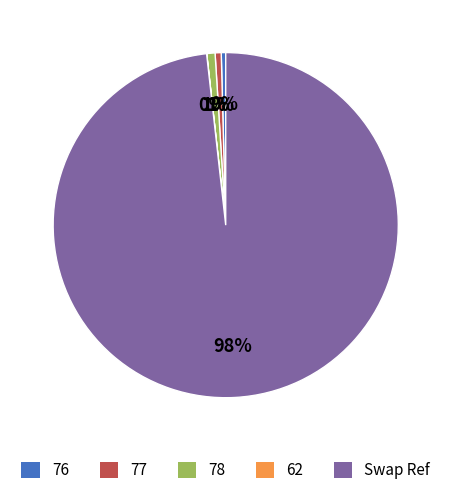

Which category has the biggest portion of the pie?

Swap Ref